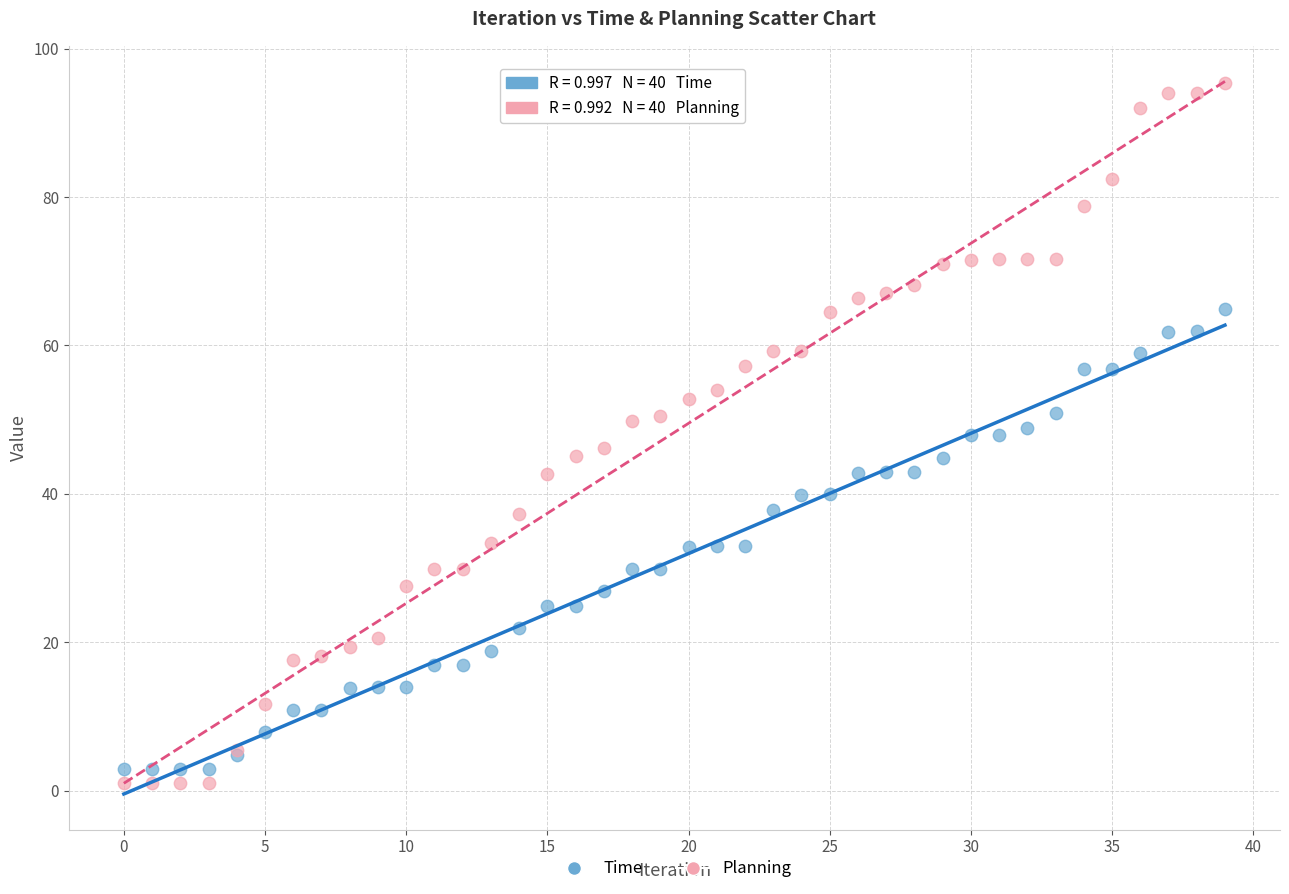

Which series reaches the maximum Y coordinate?

Planning